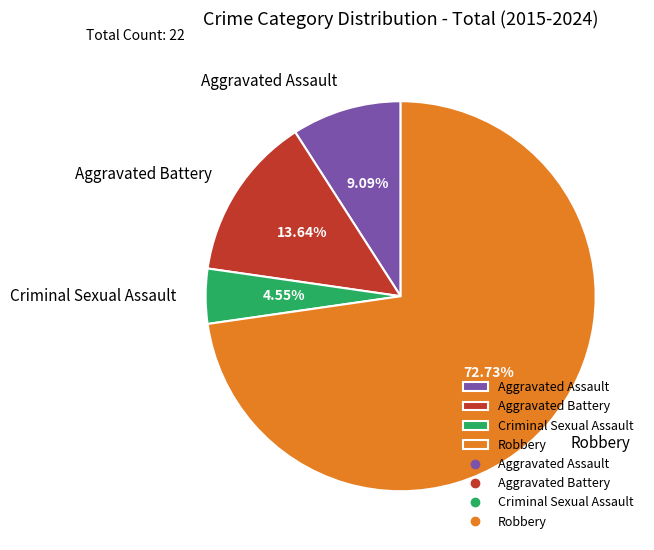

How many segments does this pie chart have?

4